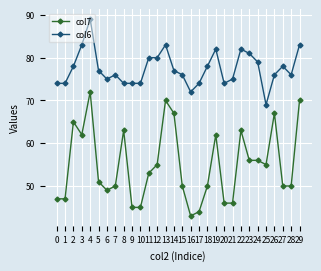

At which label is col6 closest to 79?

24